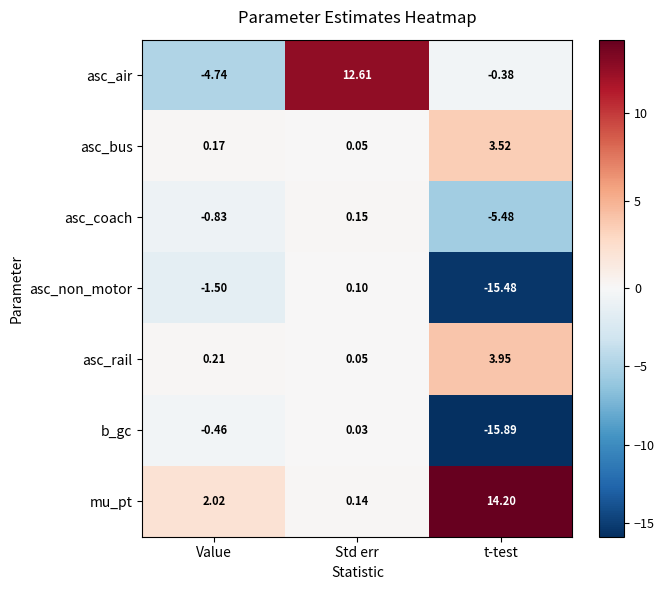

Rank the categories by asc_coach value from highest to lowest.

Std err, Value, t-test